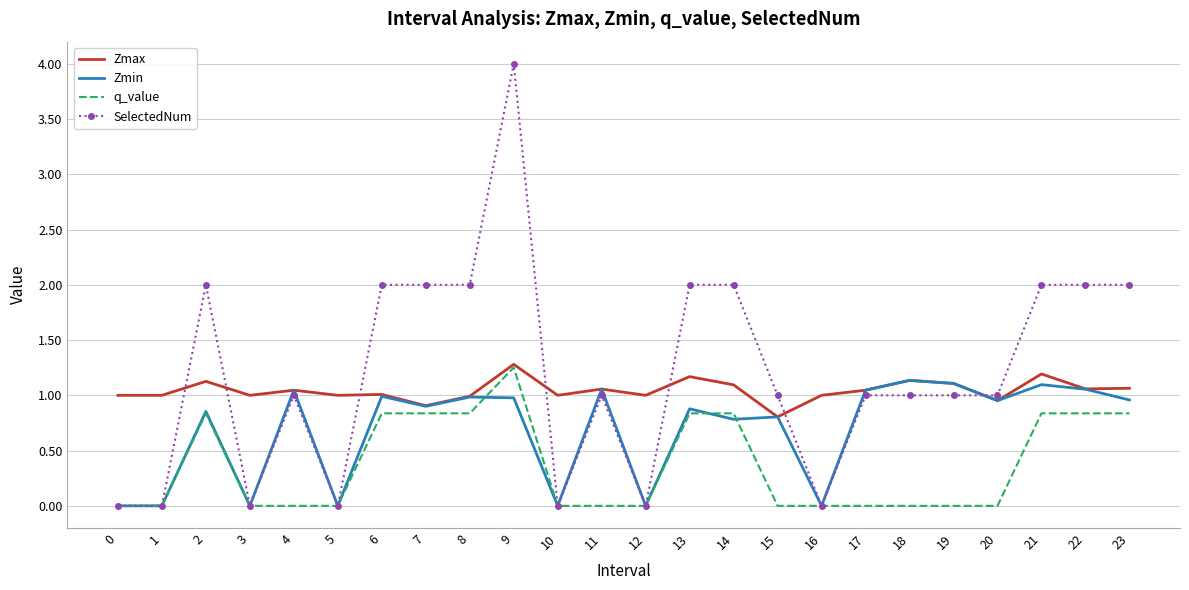

True or false: SelectedNum and Zmax cross at least once.

True